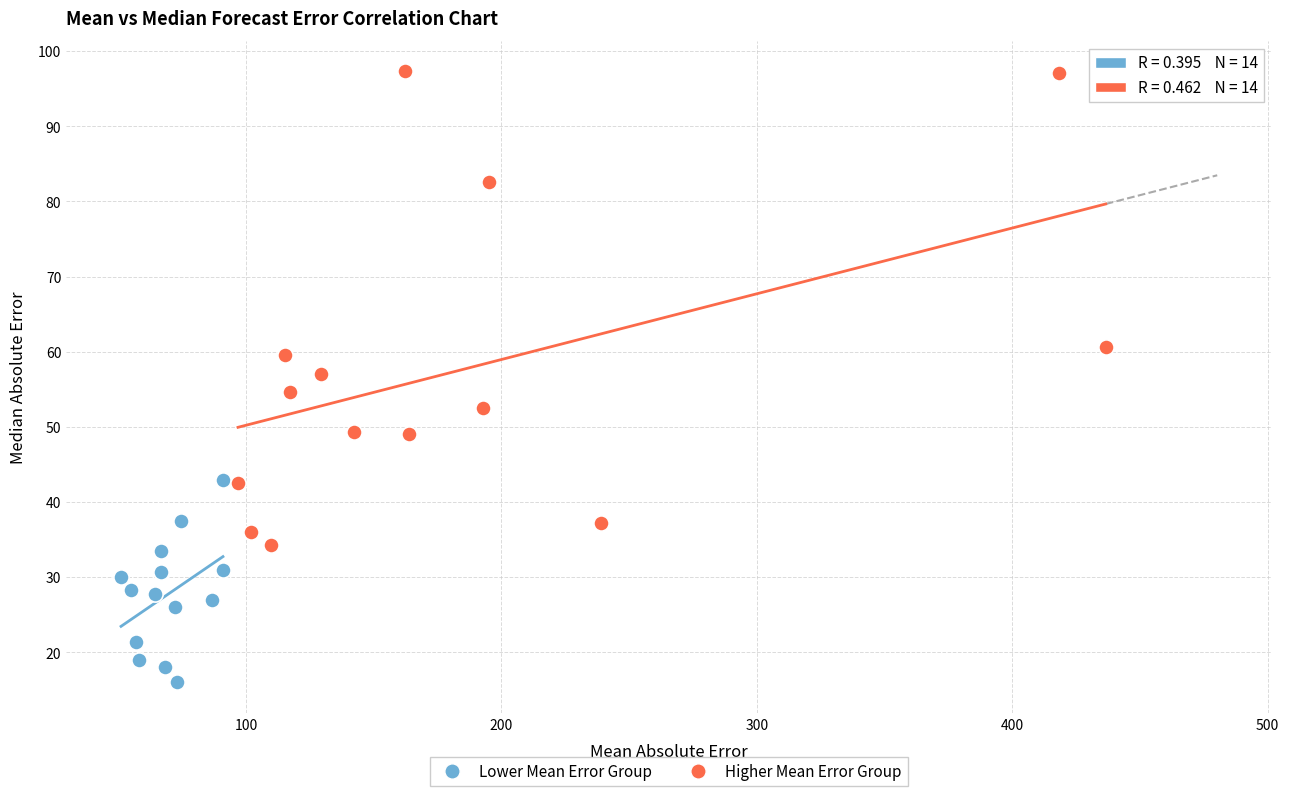

Which series contains the highest Y value?

Higher Mean Error Group